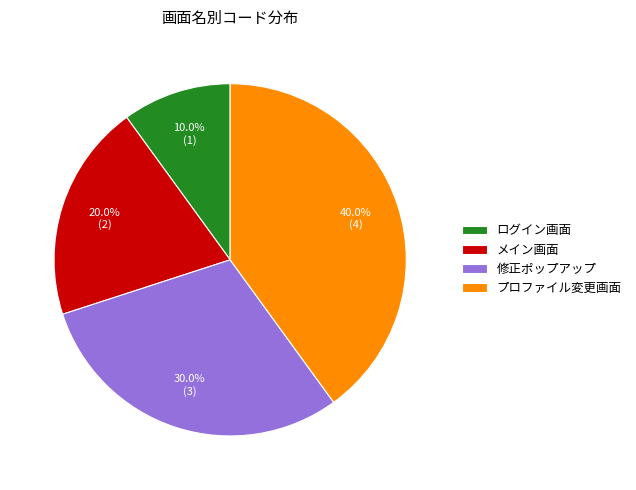

What is the ratio of the value at 修正ポップアップ to the value at ログイン画面?

3.0